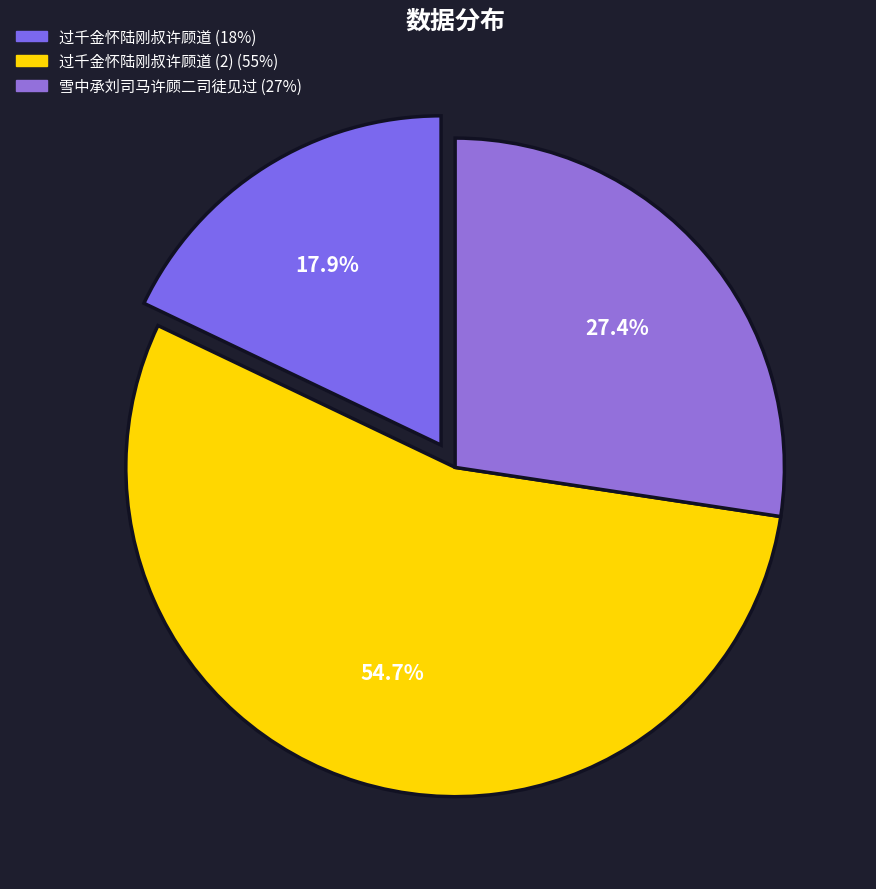

How many segments does this pie chart have?

3